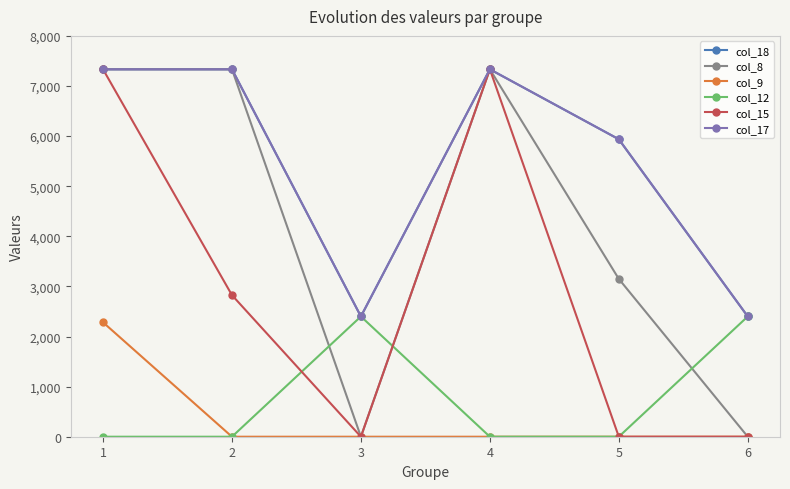

The value of col_8 at 3 is 0.0. True or false?

True